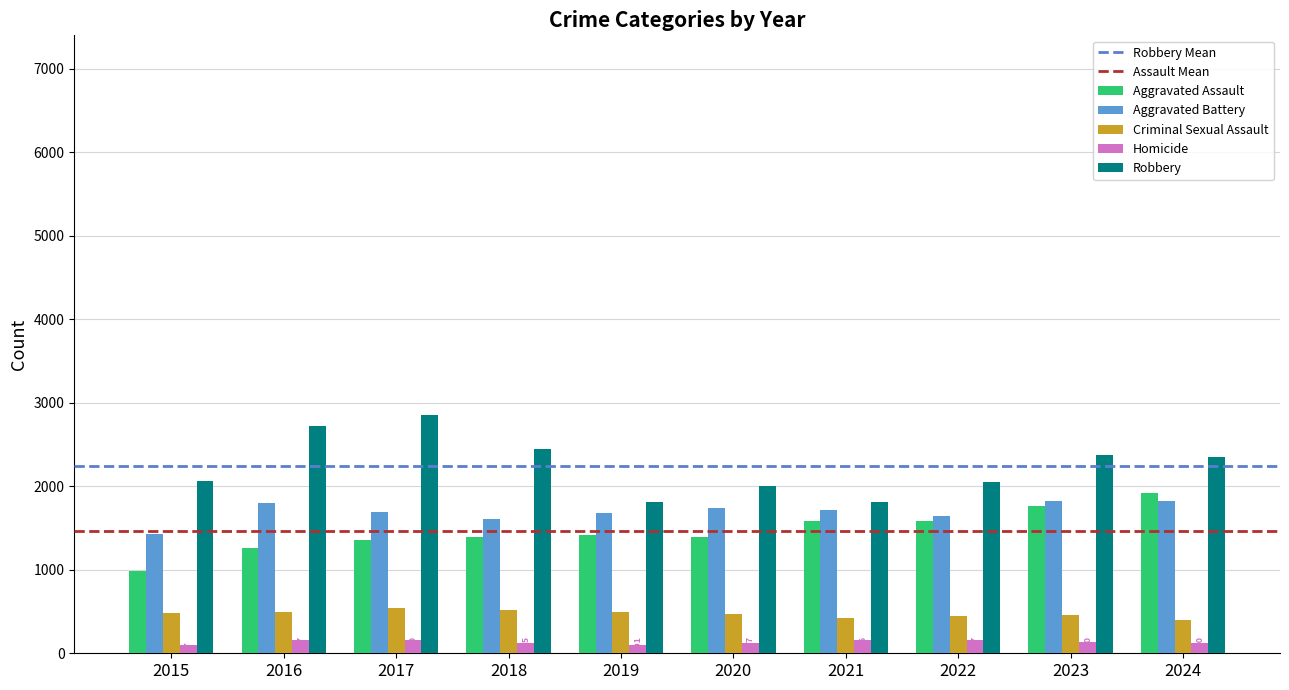

Count the number of categories in the chart.

10